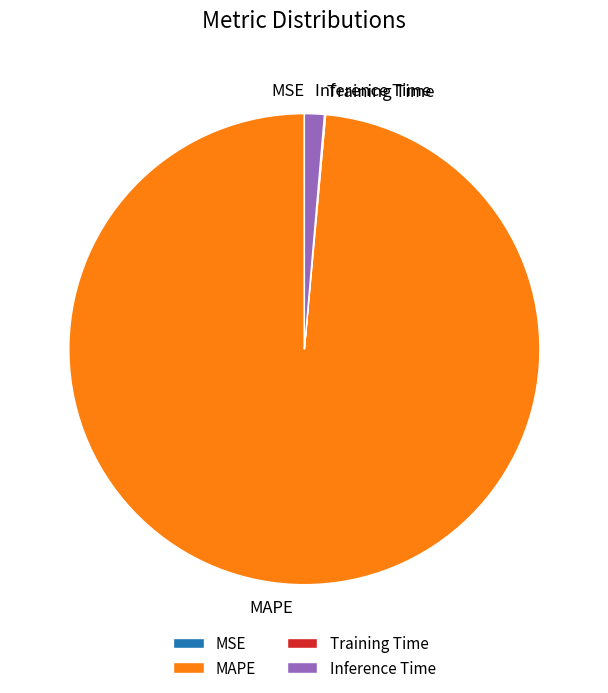

Which slice is the largest?

MAPE